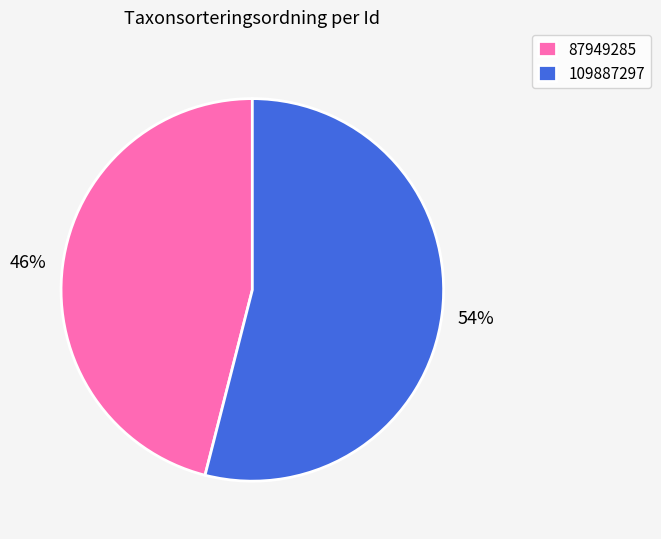

To the nearest percent, what is the average slice percentage?

50%